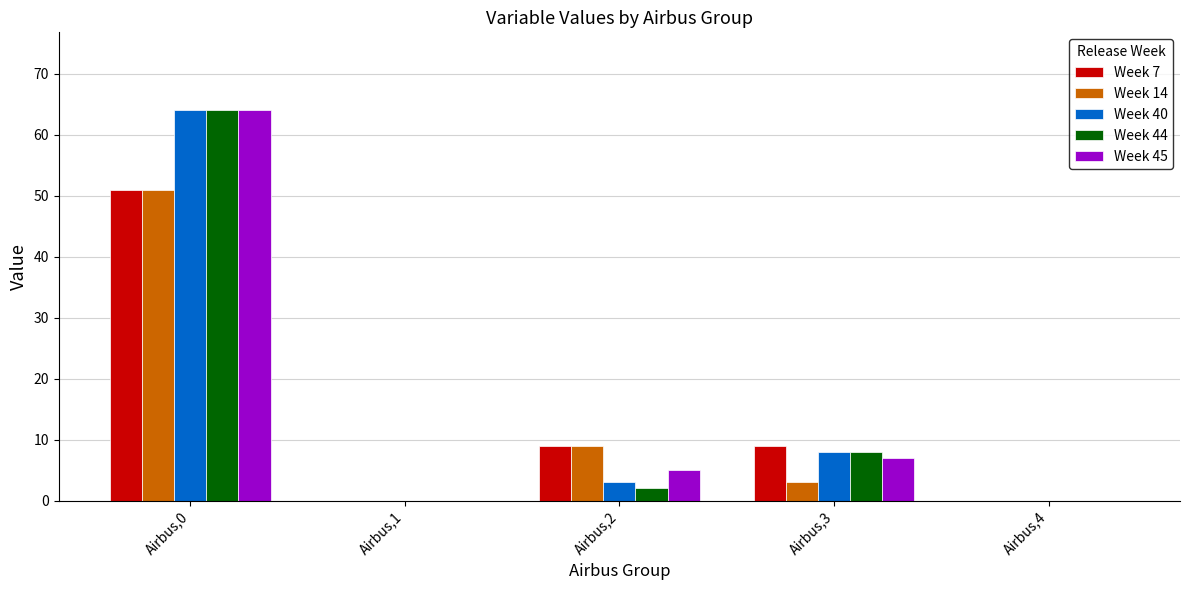

What is the difference between the Week 40 values at Airbus,2 and Airbus,3?

5